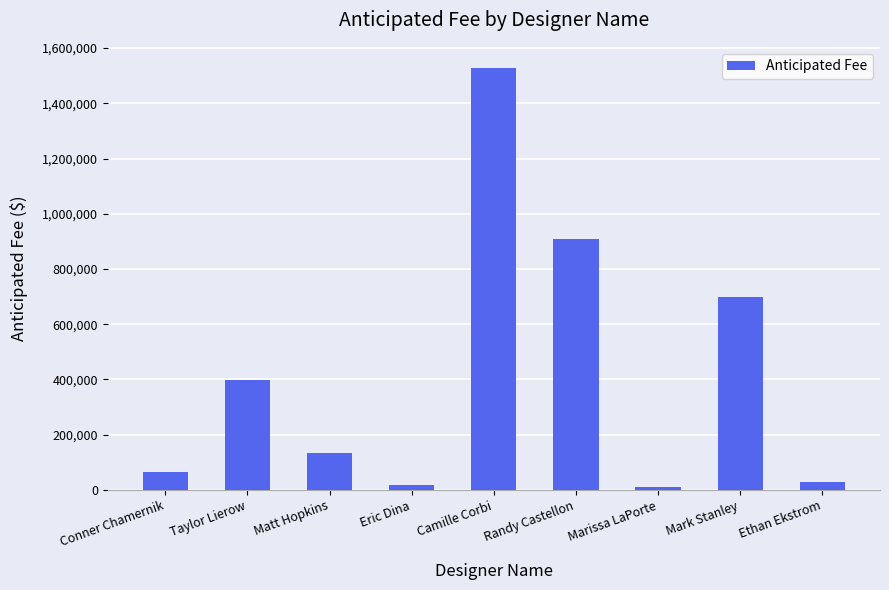

What position from the right is Conner Chamernik?

9